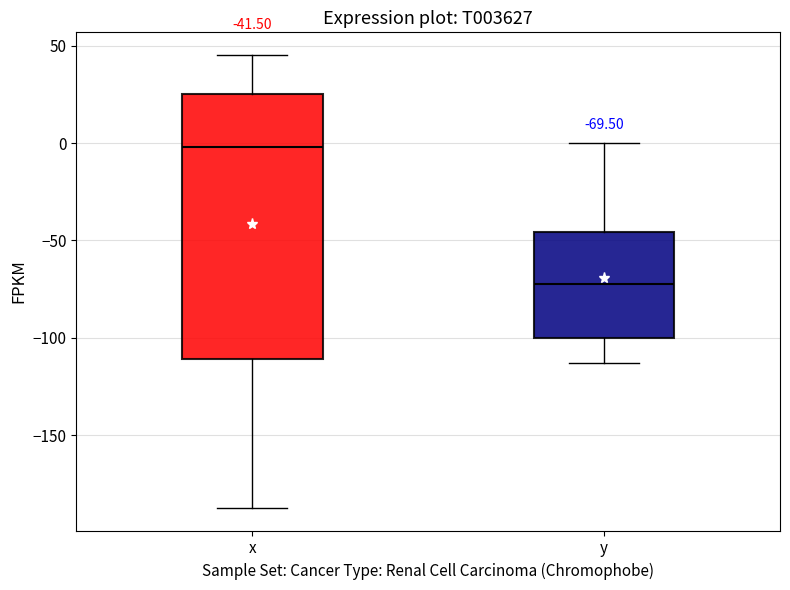

Which box's median line is the lowest?

y